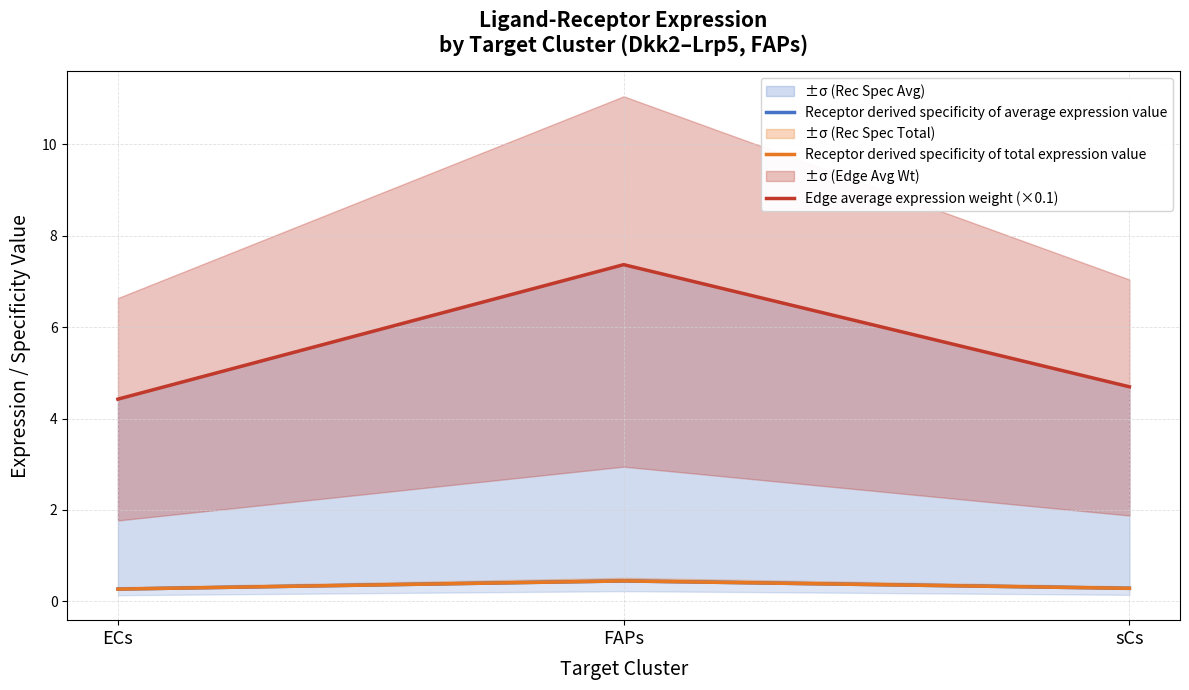

Reading right to left, extract all data points from this chart.

Receptor derived specificity of average expression value: 0.3	0.4	0.3
Receptor derived specificity of total expression value: 0.3	0.4	0.3
Edge average expression weight (×0.1): 4.7	7.4	4.4